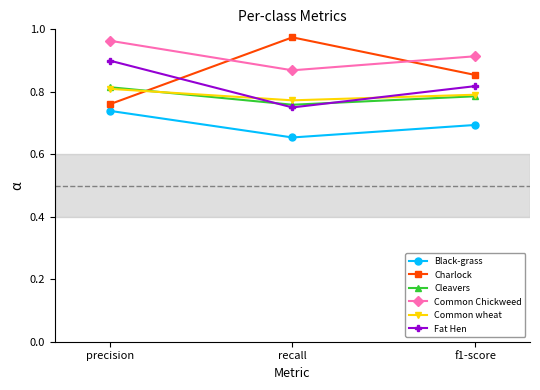

Rank the categories by Fat Hen value from highest to lowest.

precision, f1-score, recall